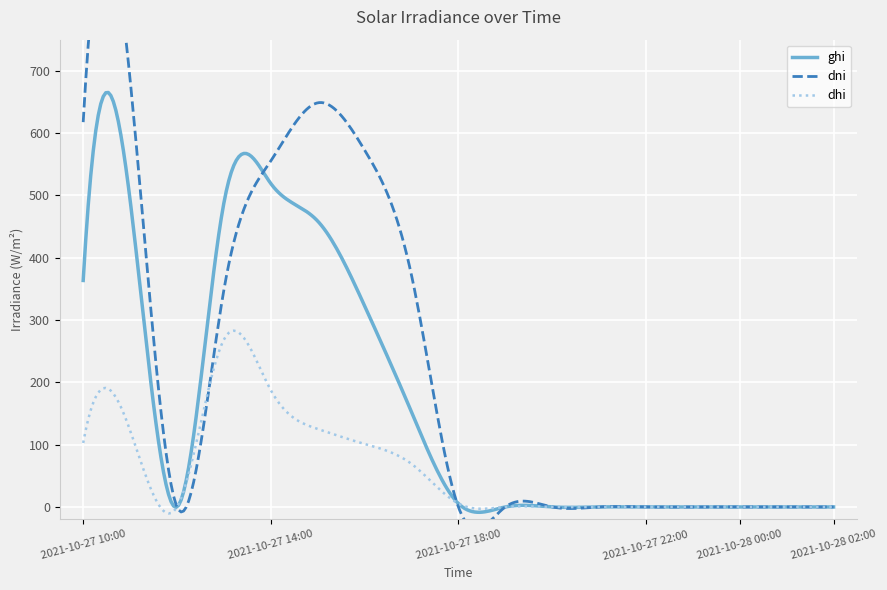

At which category is the sum across all series the highest?

2021-10-27 11:00